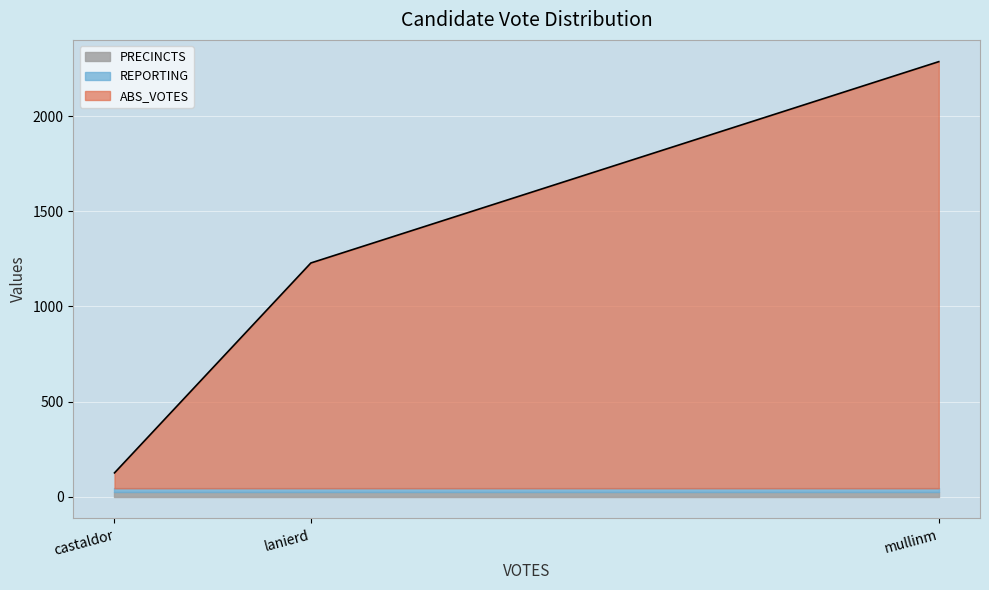

What is the spread (max minus min) of values at mullinm?

2220